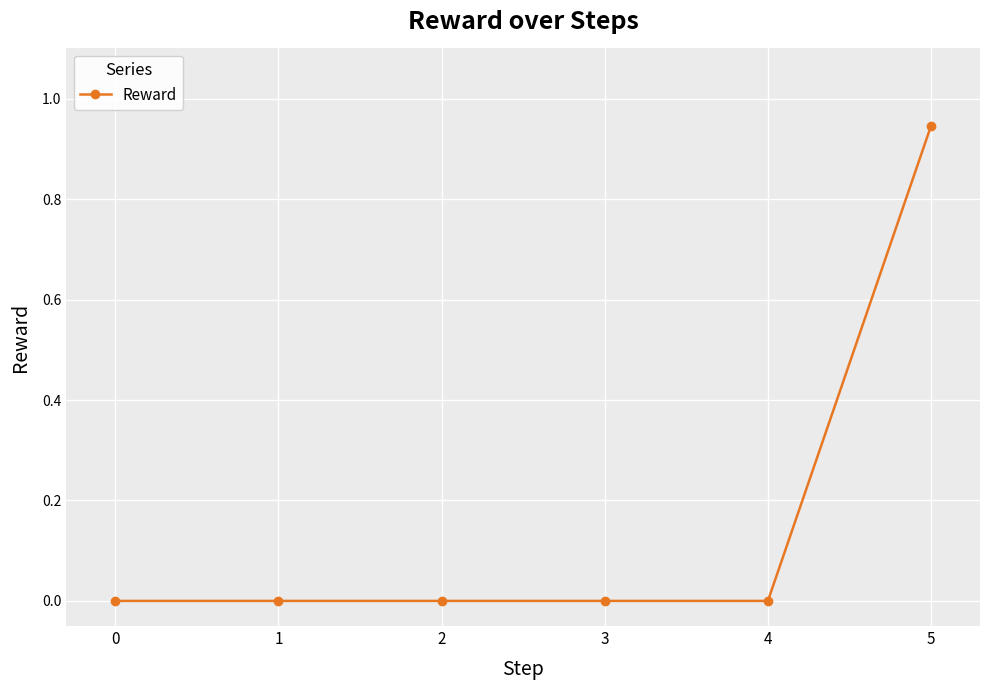

Which category has the highest value across all series?

5